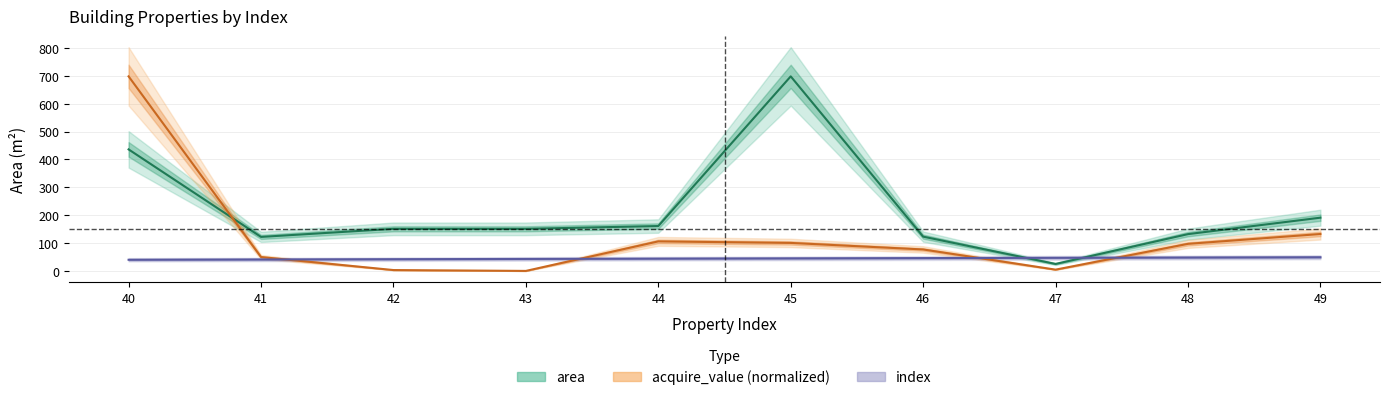

What is the difference between the highest and lowest values at 45?

653.0